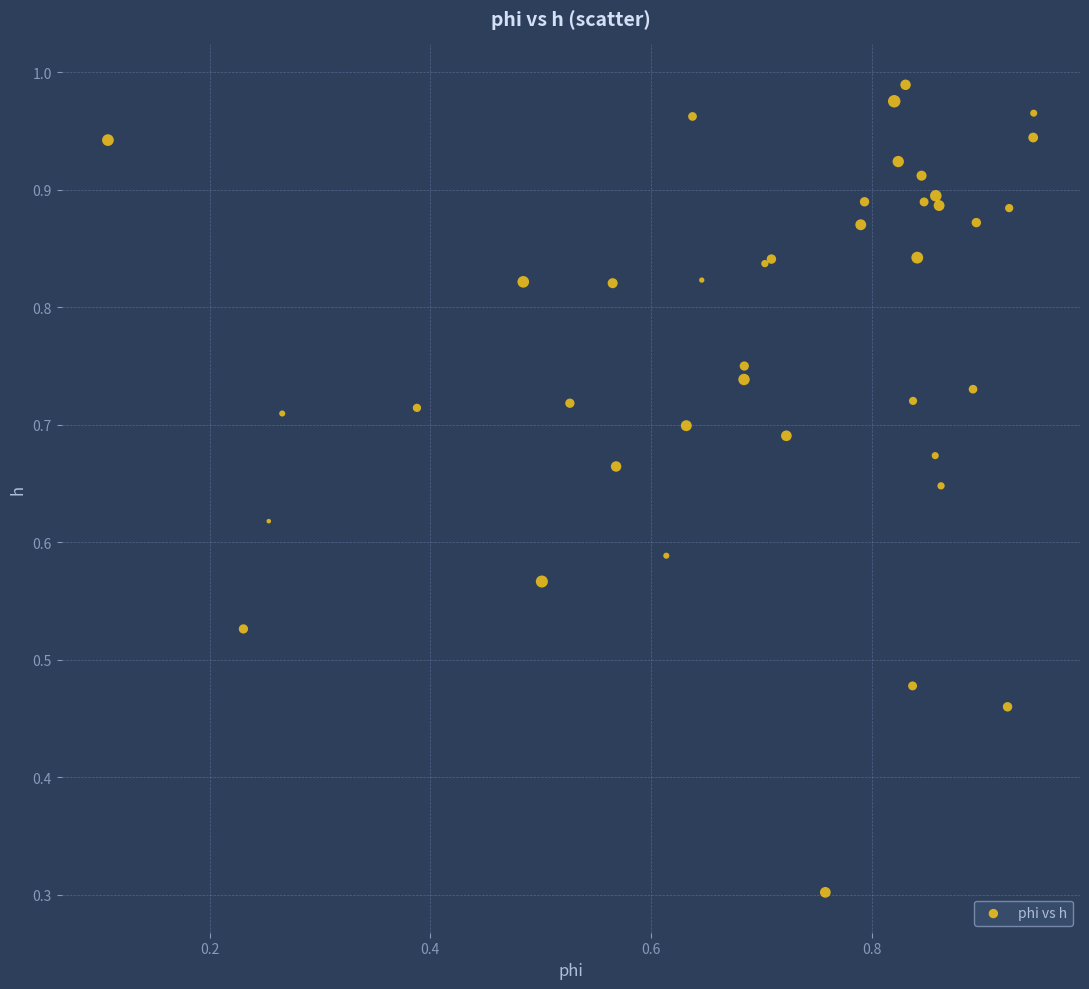

What Y value in the scatter plot is closest to 0?

0.3